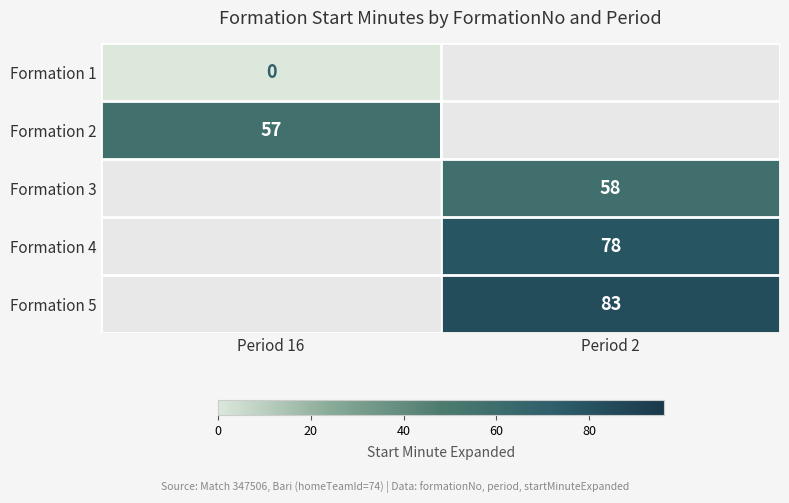

Which label corresponds to the largest value in the chart?

Period 2